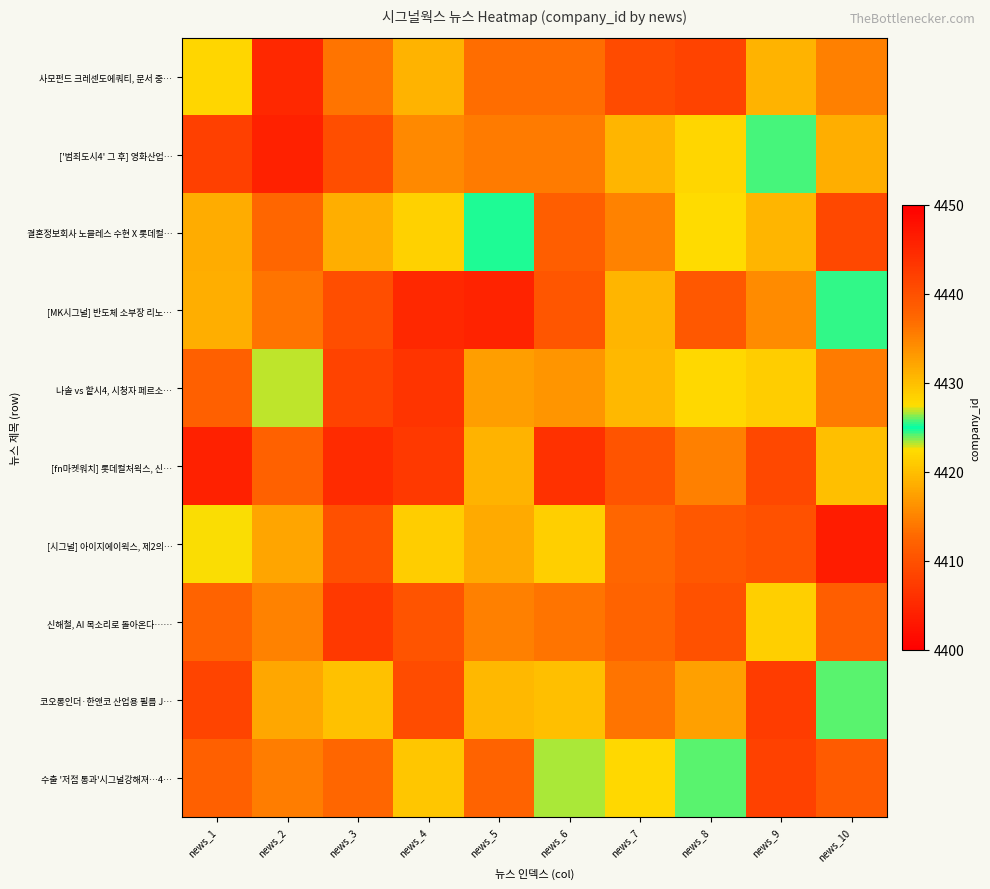

Which series has the widest spread of values?

['범죄도시4' 그 후] 영화산업…